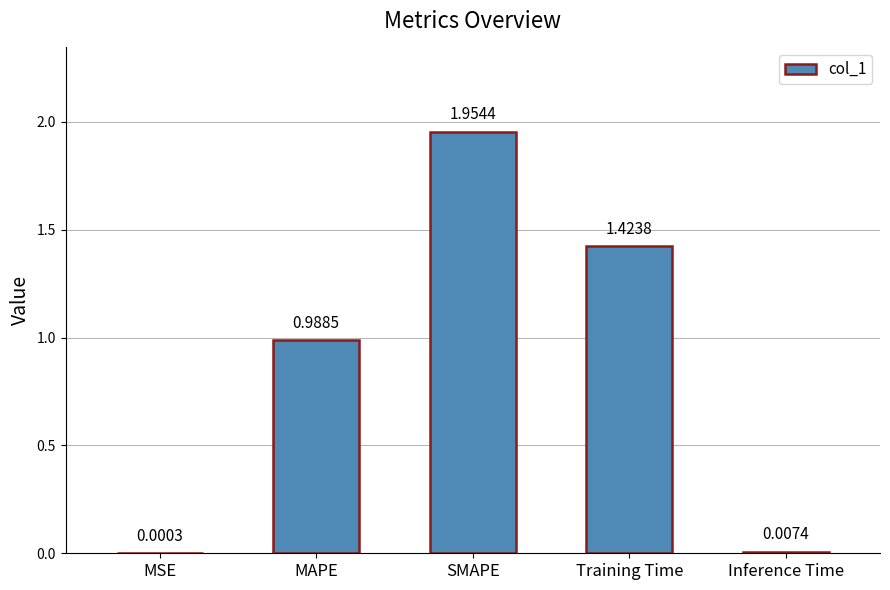

What is the ratio of the value at MAPE to the value at SMAPE?

0.5